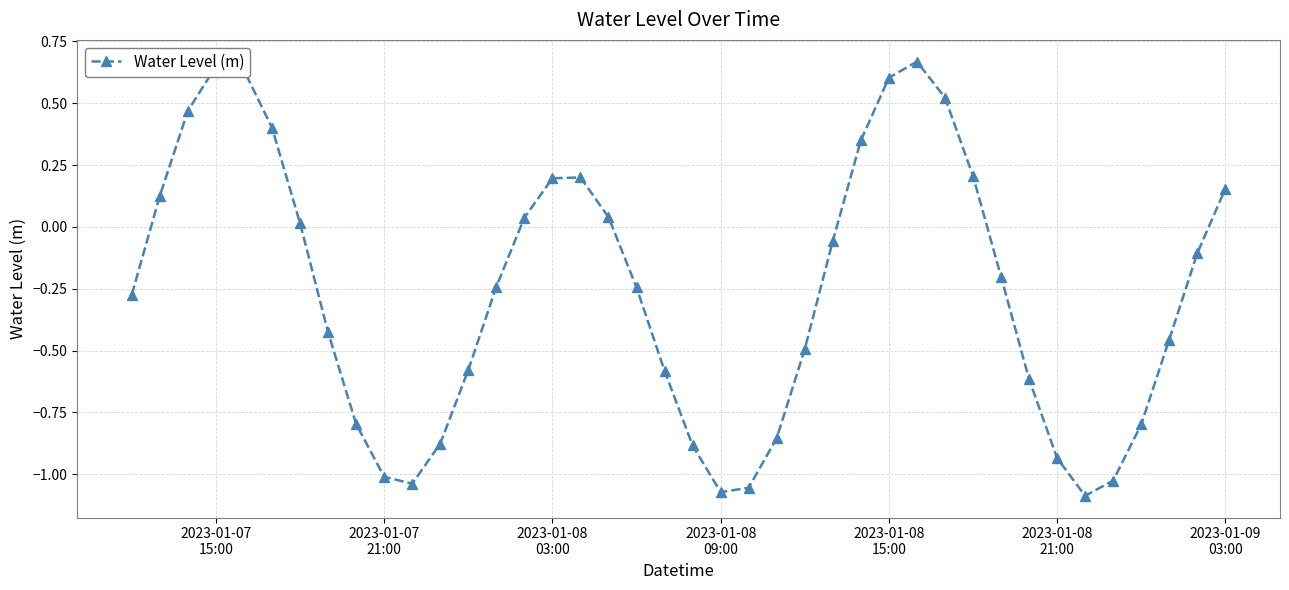

What is the difference between the maximum and minimum values?

1.8